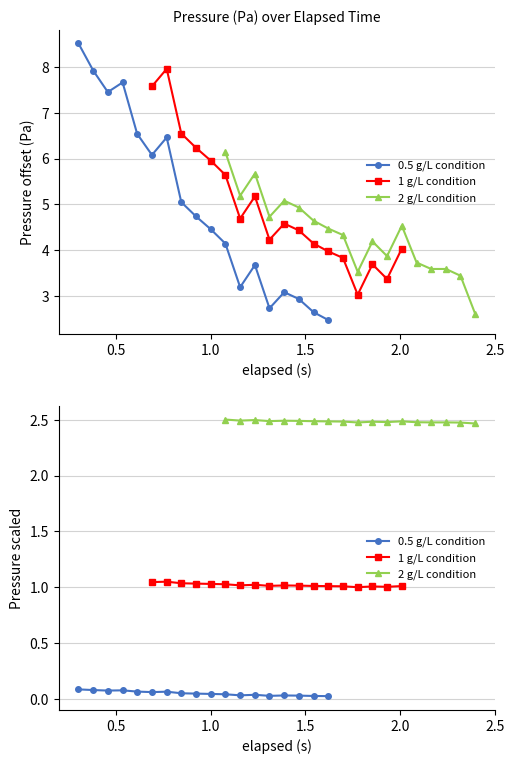

How many interior local peaks does the 2 g/L condition series have?

4